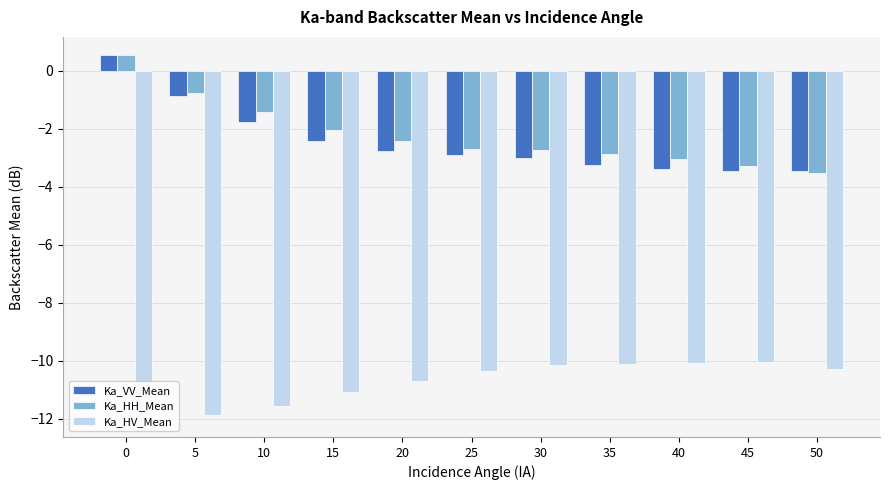

What is the sum of the Ka_HV_Mean values at 10 and 40?

-21.6